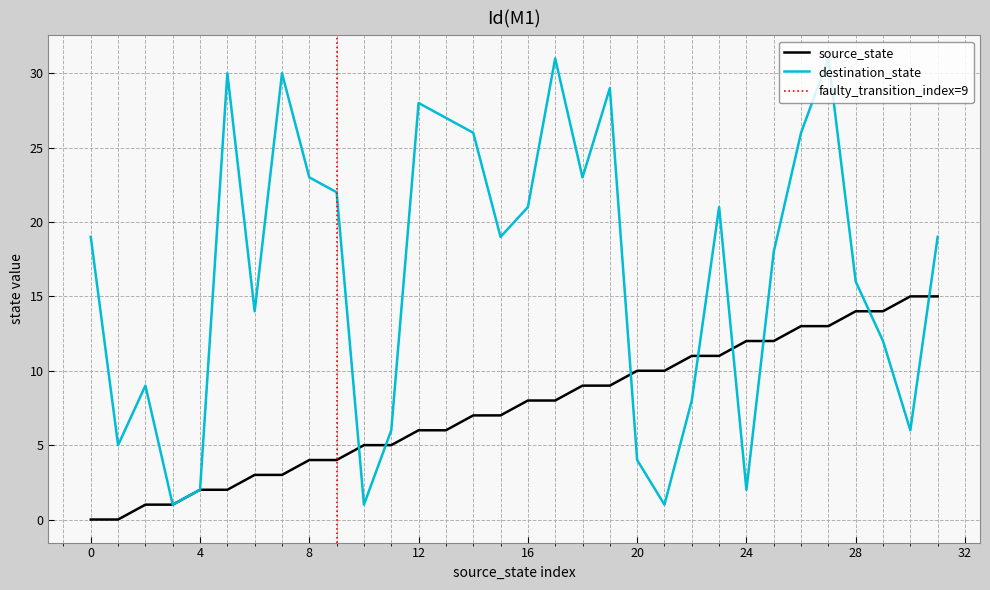

Is the value of destination_state at 13 greater than the value of source_state at 13?

Yes